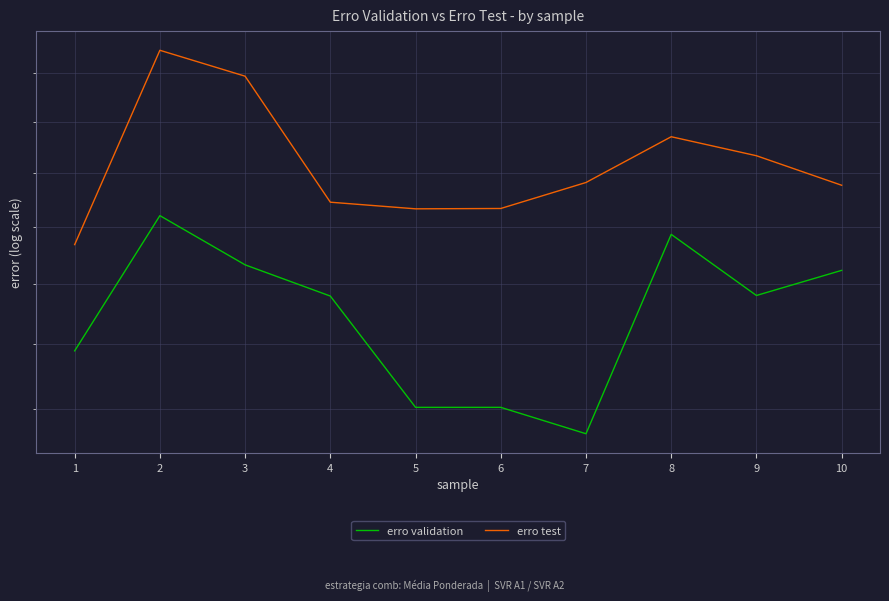

Count the erro test values in the range 0 to 1.

10